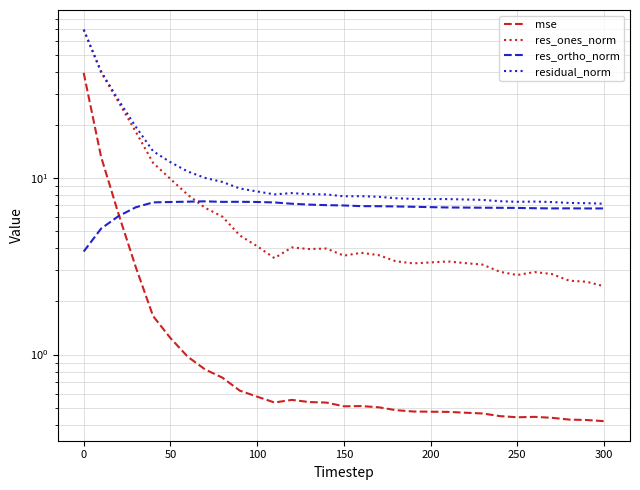

True or false: residual_norm and mse intersect in this chart.

False